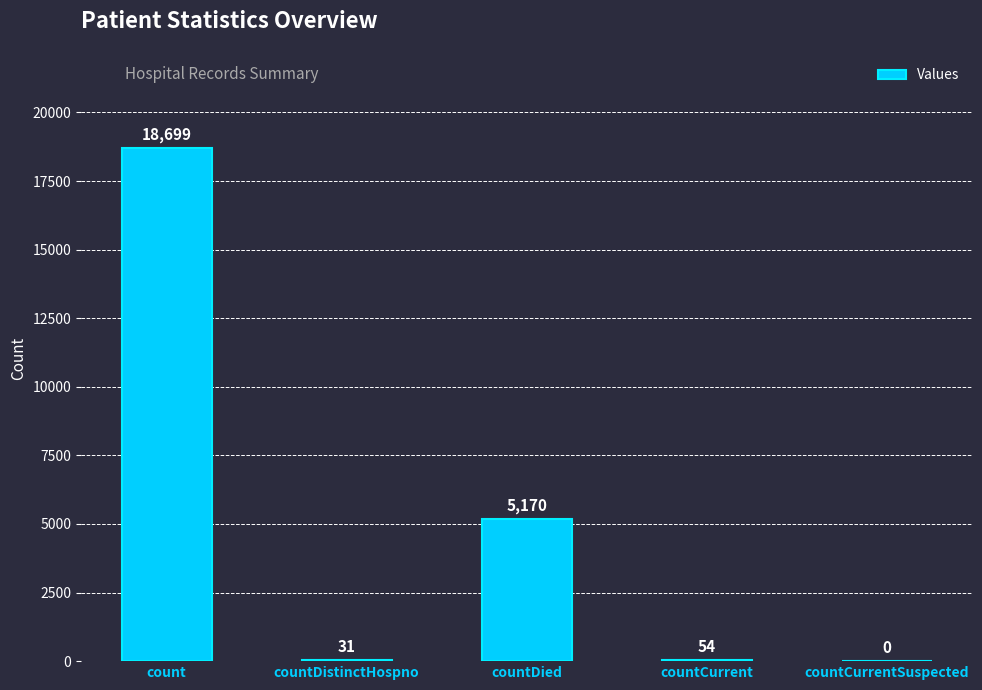

What is the ratio of the value at count to the value at countCurrent?

346.3